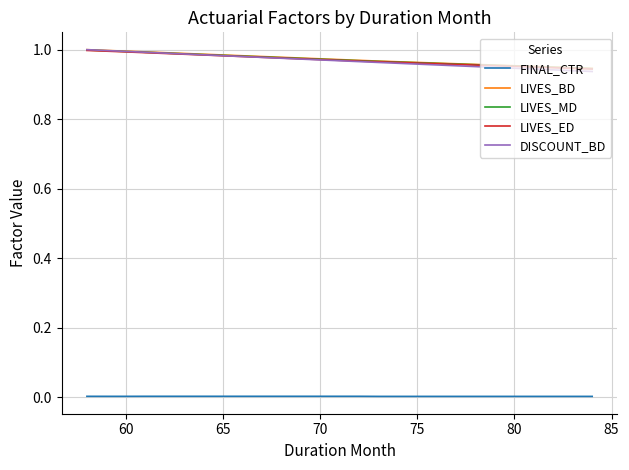

How many lines are shown in the chart?

5